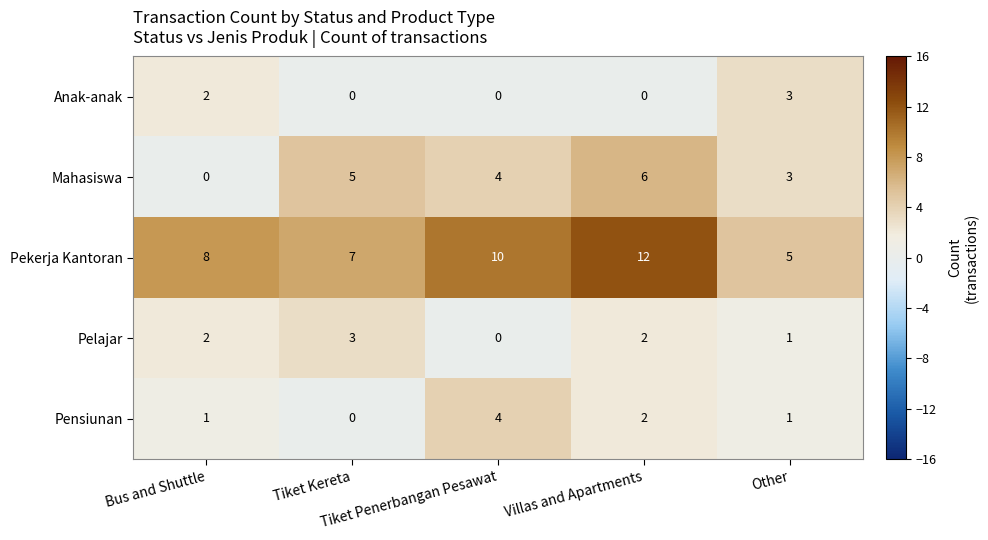

What is the difference between the maximum and minimum values in the Pekerja Kantoran series?

7